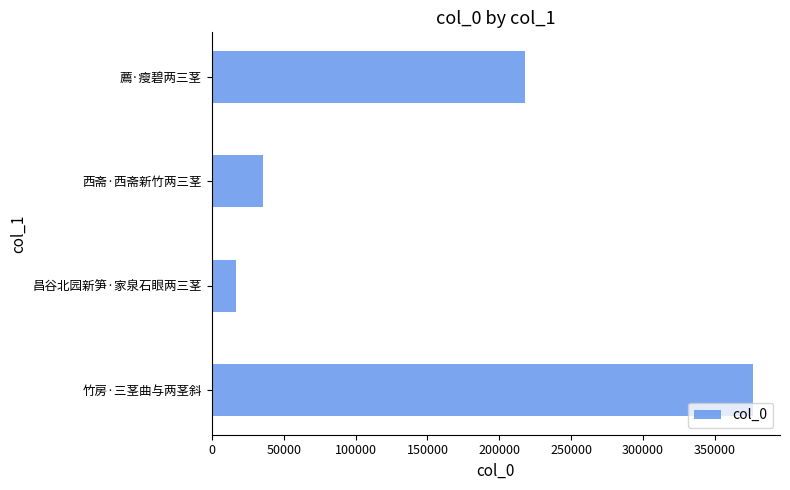

Which has a higher value, 竹房·三茎曲与两茎斜 or 薦·瘦碧两三茎?

竹房·三茎曲与两茎斜